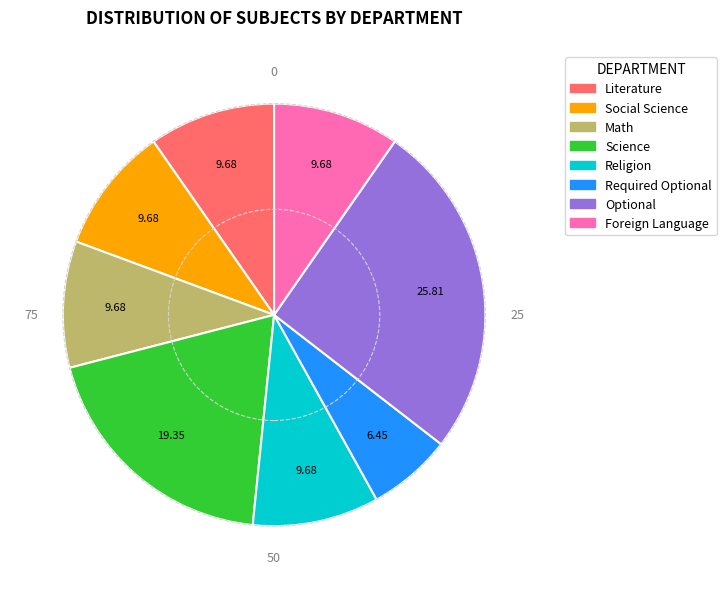

What is the largest slice in the pie chart?

Optional